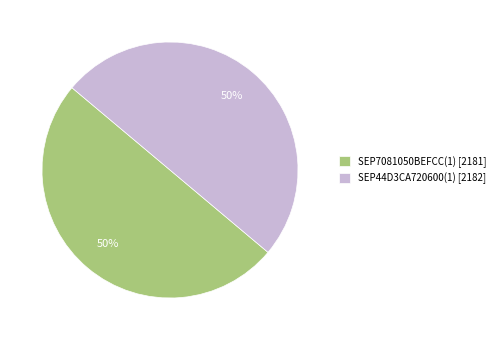

Combined, do SEP7081050BEFCC(1) [2181] and SEP44D3CA720600(1) [2182] account for over 50%?

Yes